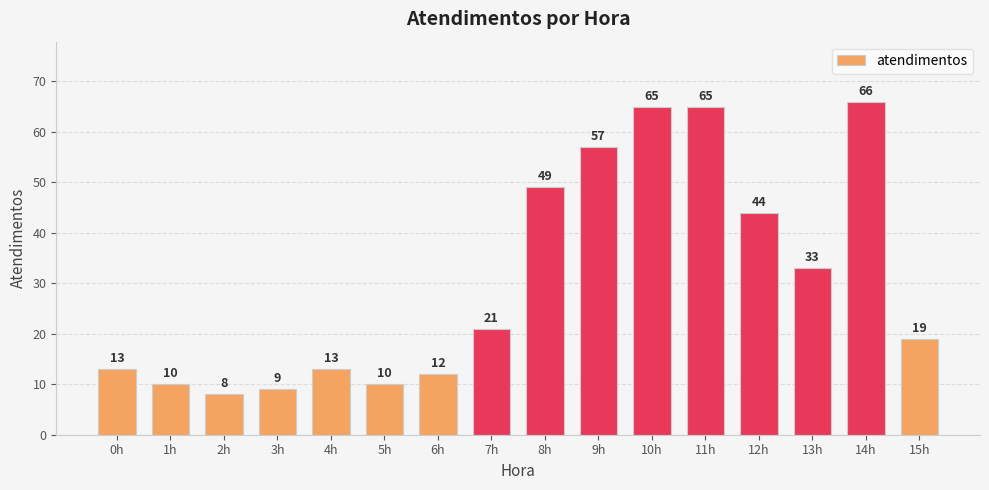

At which label is the value closest to 37?

13h